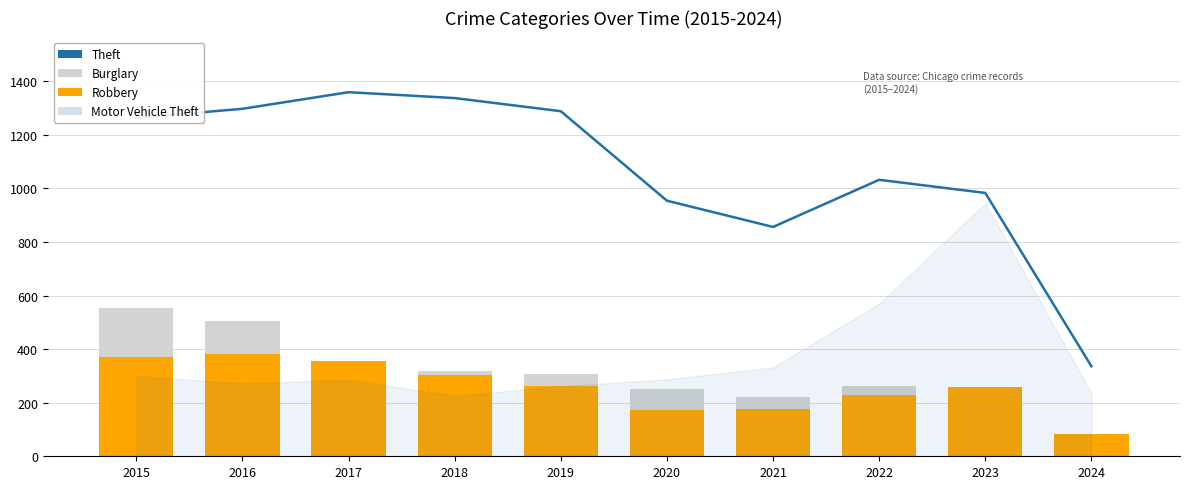

At which label does Robbery first exceed 263?

2015